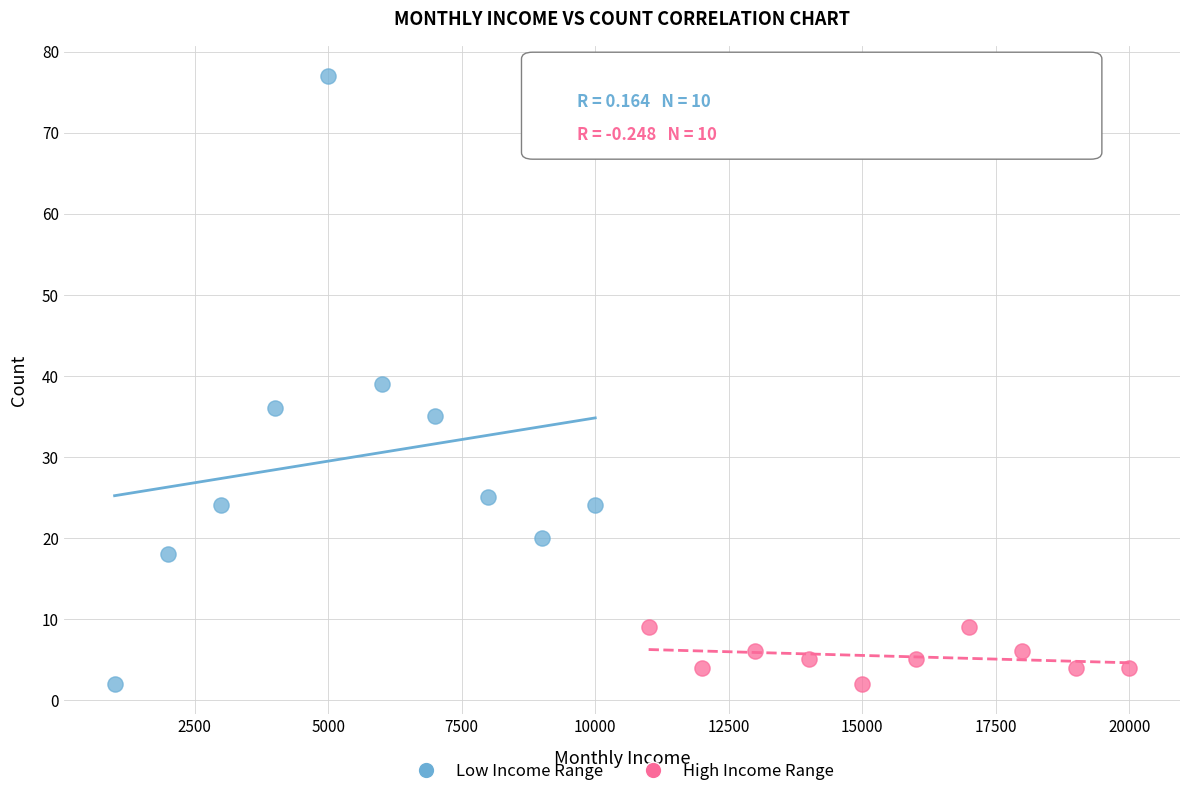

Which series has the widest spread of Y values?

Low Income Range